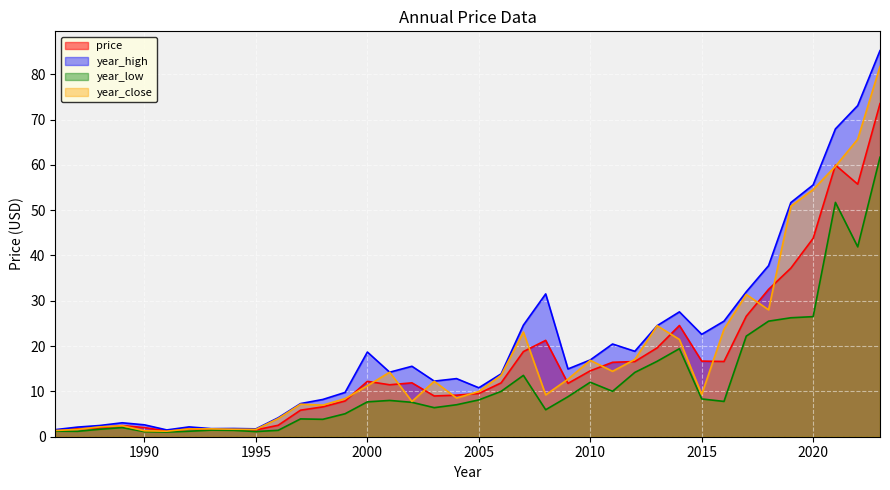

What is the highest value of the price series?

73.5